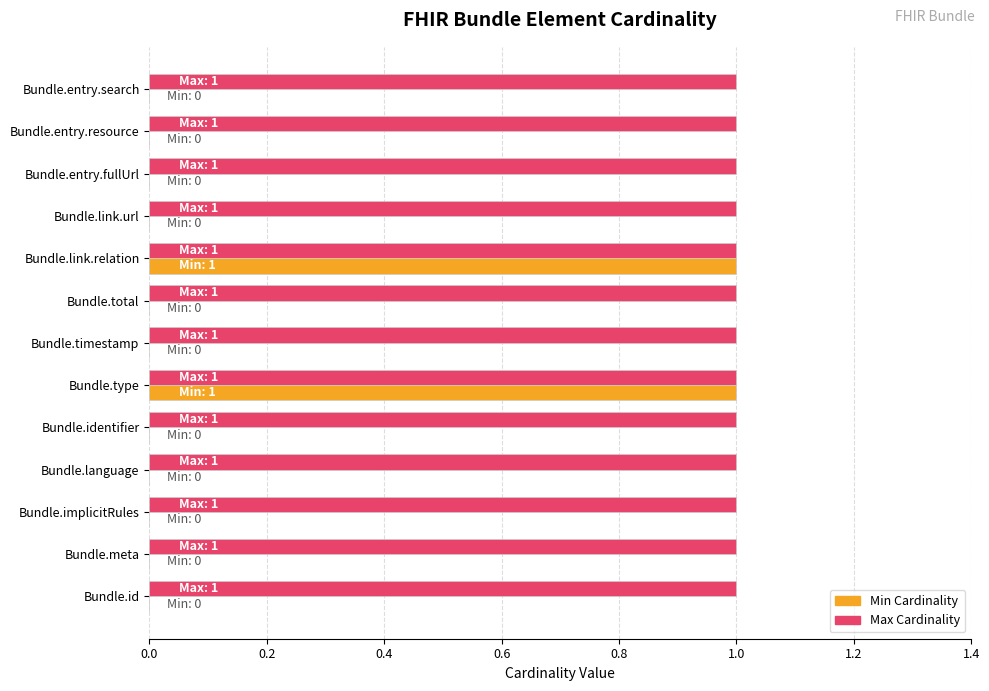

The Min Cardinality series shows 1 at Bundle.type. True or false?

True